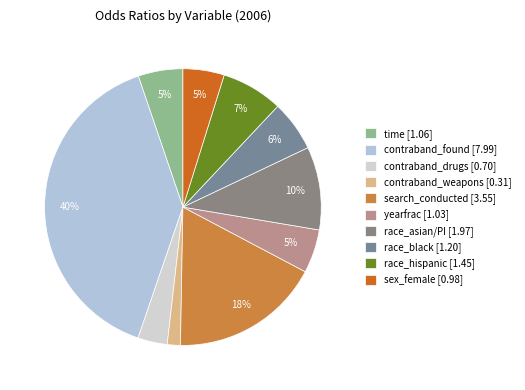

How many segments does this pie chart have?

10